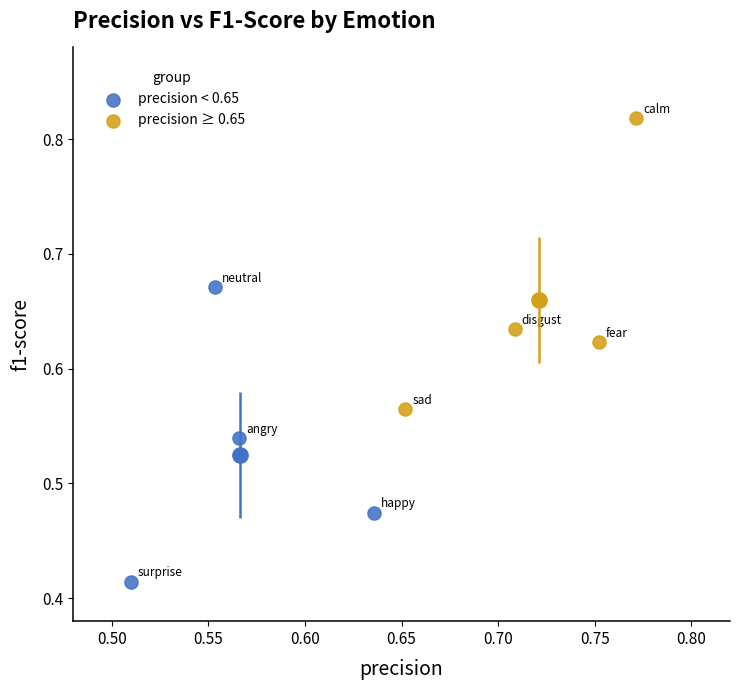

Which series contains the lowest Y value?

precision < 0.65